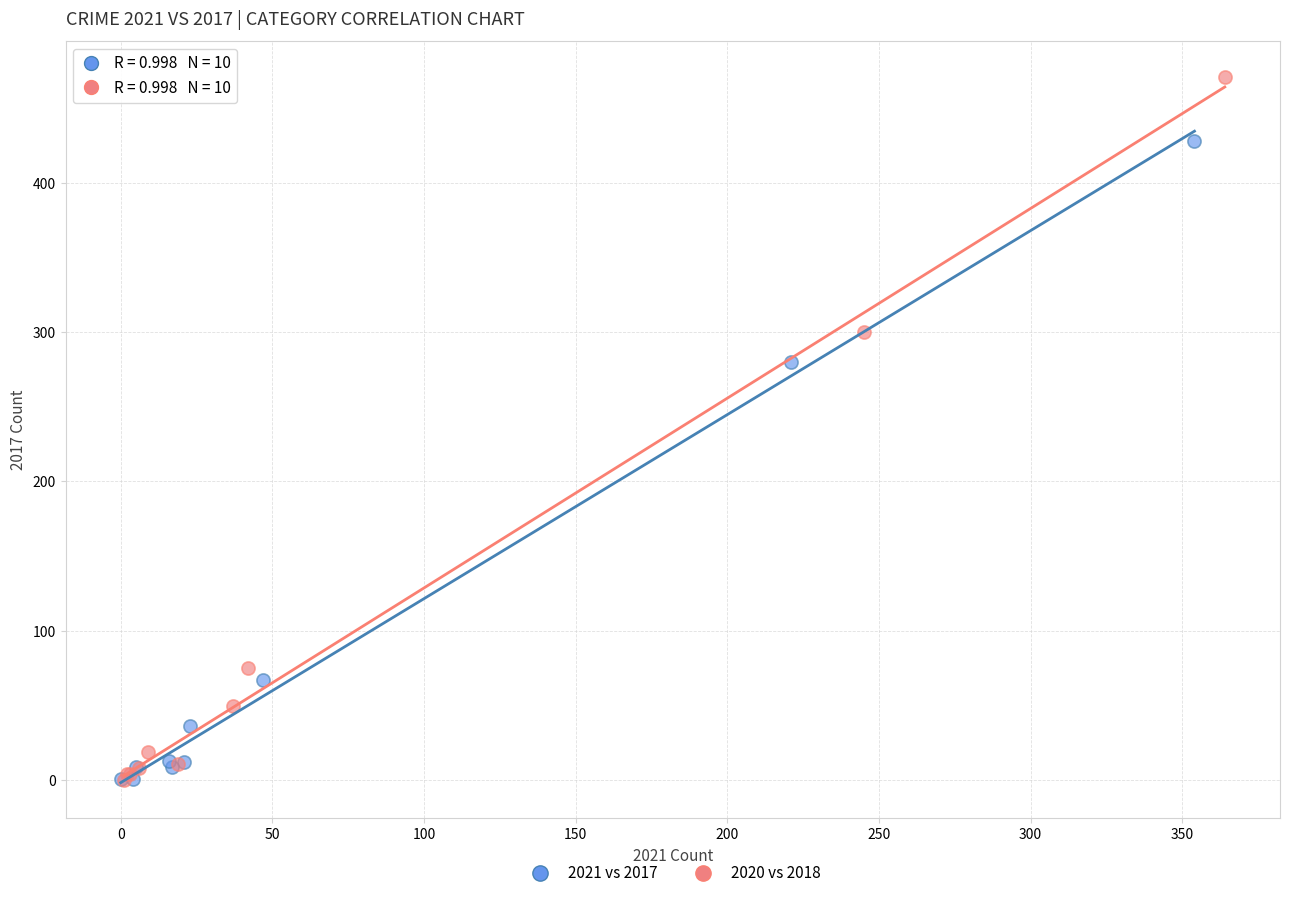

Which series reaches the maximum Y coordinate?

2020 vs 2018